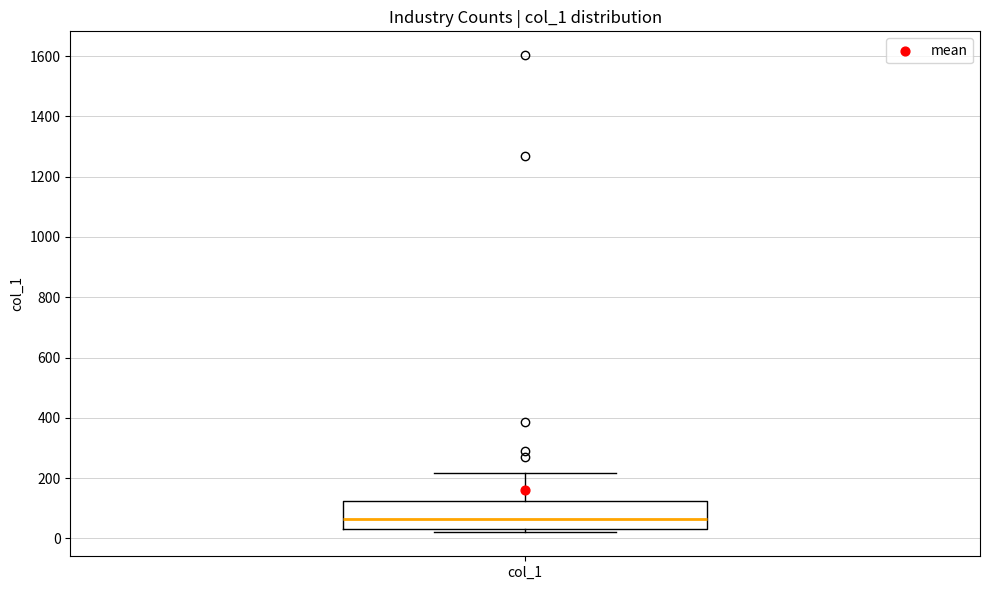

Read this box plot against the y-axis: the position of the median line, the range covered by the box, and the ends of both whiskers. The values are not printed on the chart, so give them approximately, as read against the axis.

median 60, box 40 to 120, whiskers 20 to 220